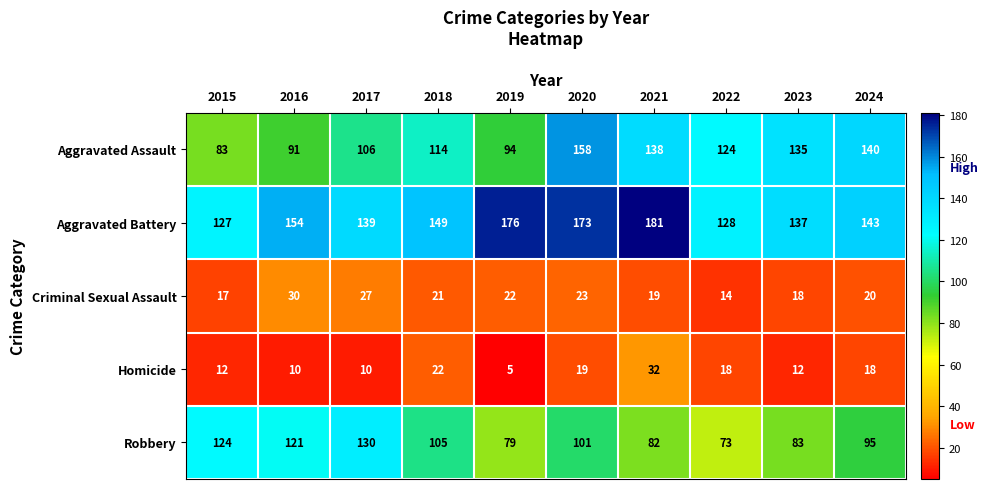

What is the difference between the highest and lowest values at 2021?

162